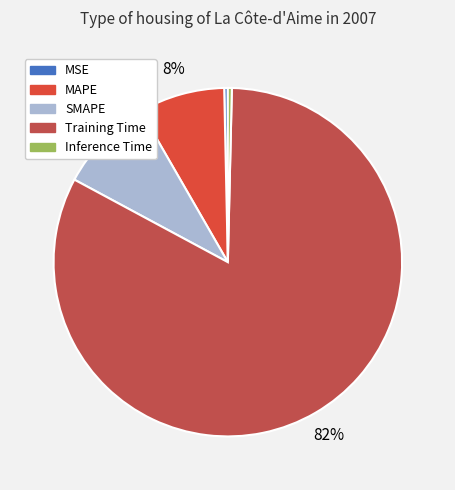

Count the number of slices in the pie.

5